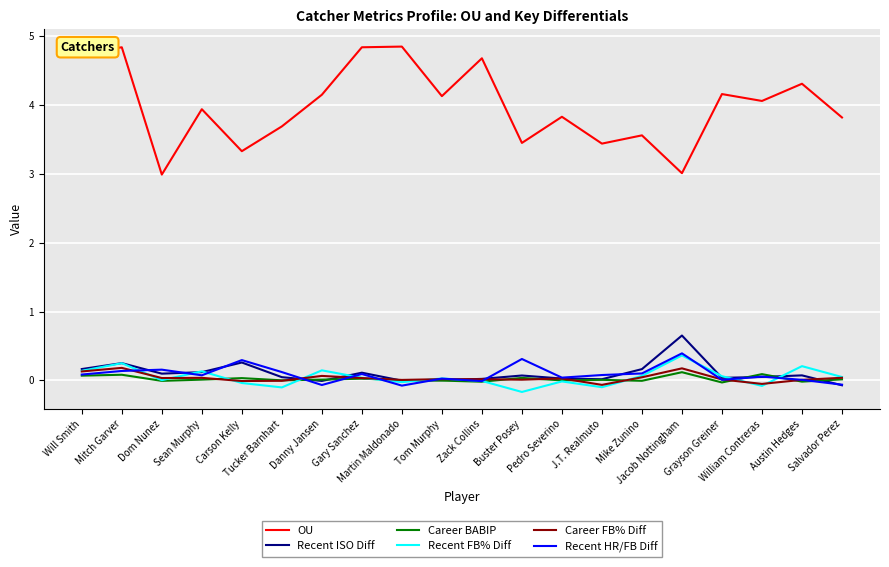

True or false: Recent ISO Diff and OU cross at least once.

False